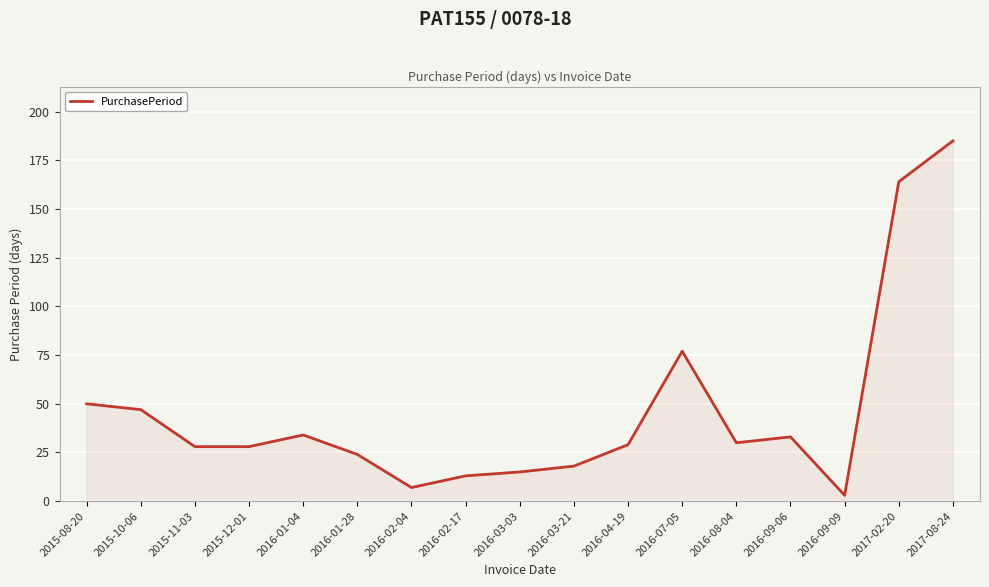

Which category has the lowest value across all series?

2016-09-09